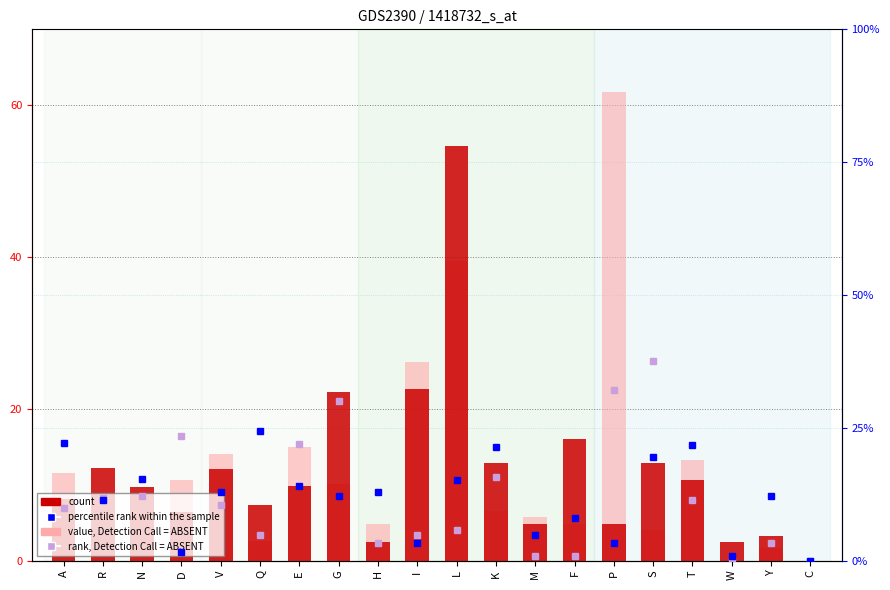

Is it true that col_7 (count) equals 22.2 at G?

True